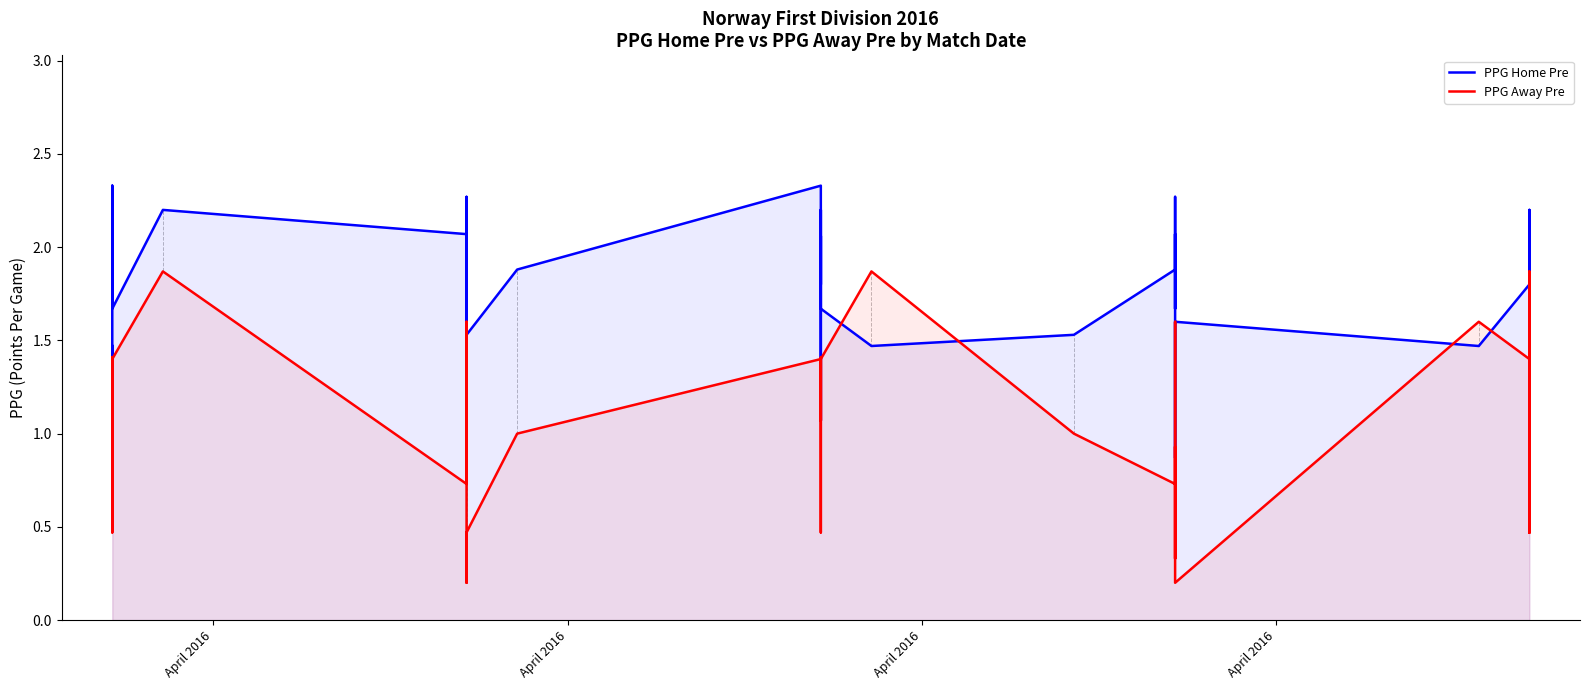

How many distinct data groups are displayed?

2